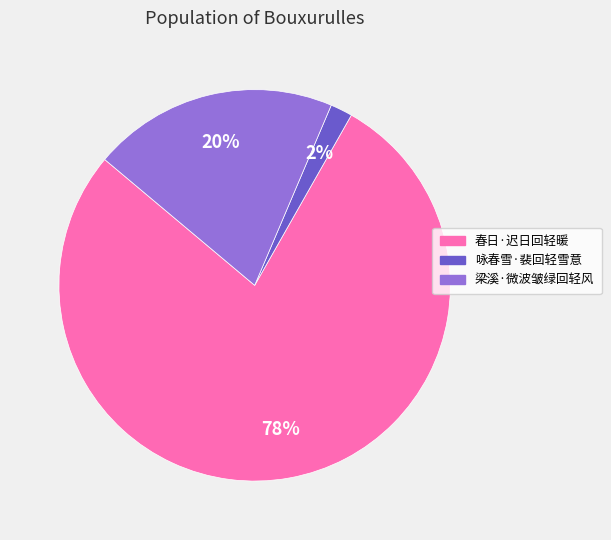

To the nearest percent, what is the average slice percentage?

33%